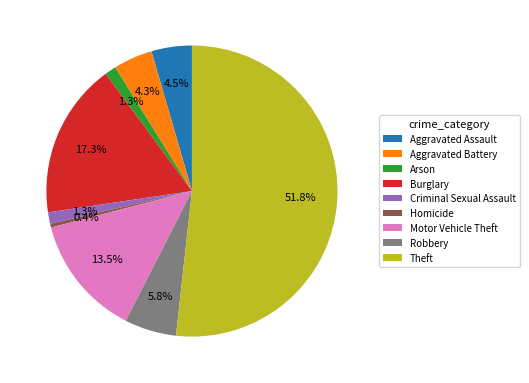

Between Motor Vehicle Theft and Criminal Sexual Assault, which is larger?

Motor Vehicle Theft